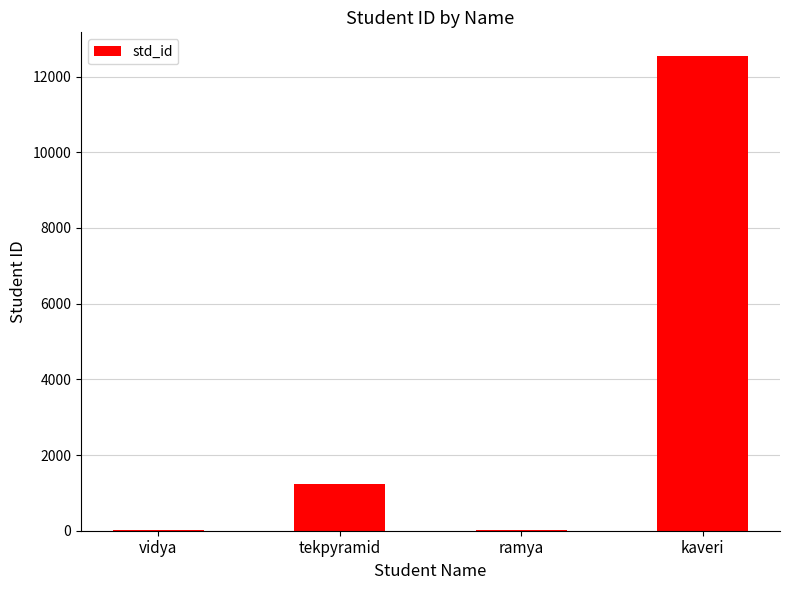

At which label is the value closest to 6276?

tekpyramid